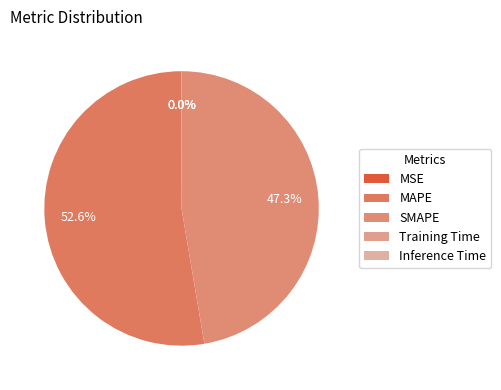

What is the change in value from MAPE to Training Time?

-22.4